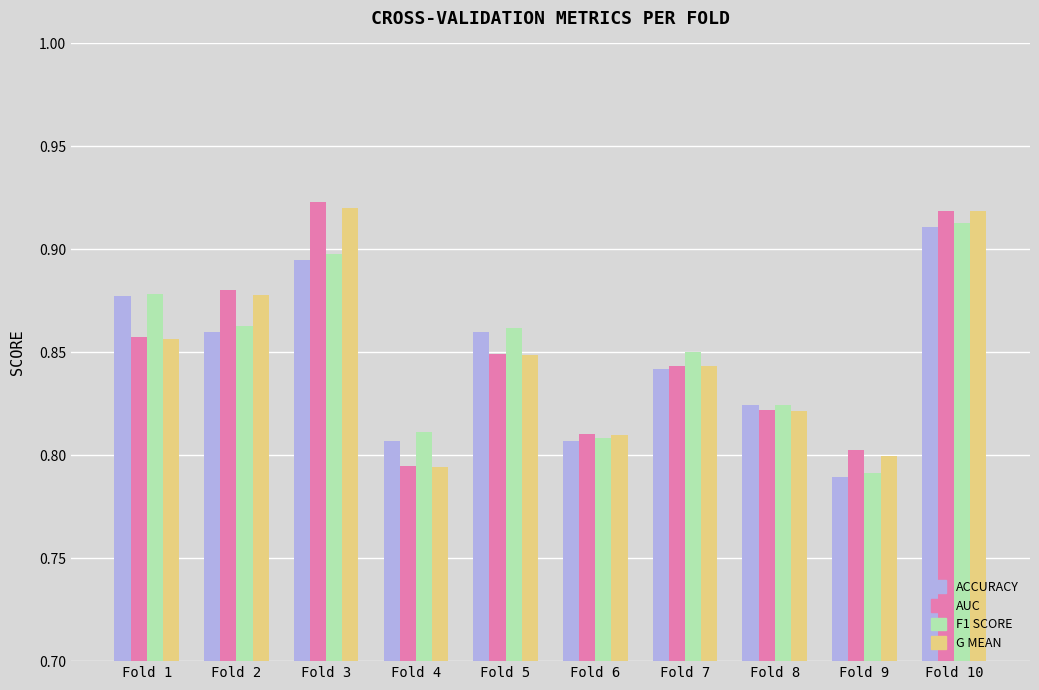

What is the total value across all series at Fold 6?

3.2